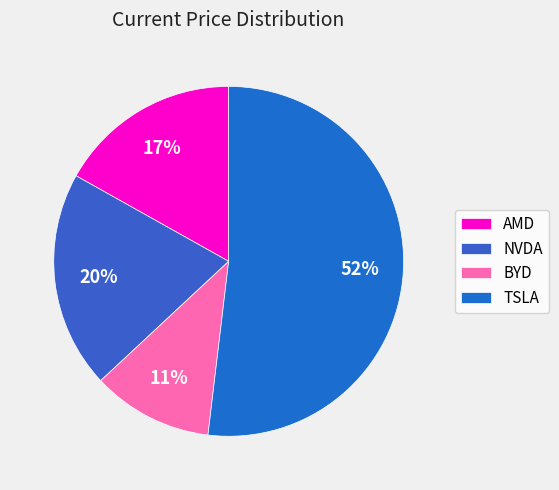

Do NVDA and BYD together represent more than half of the pie?

No